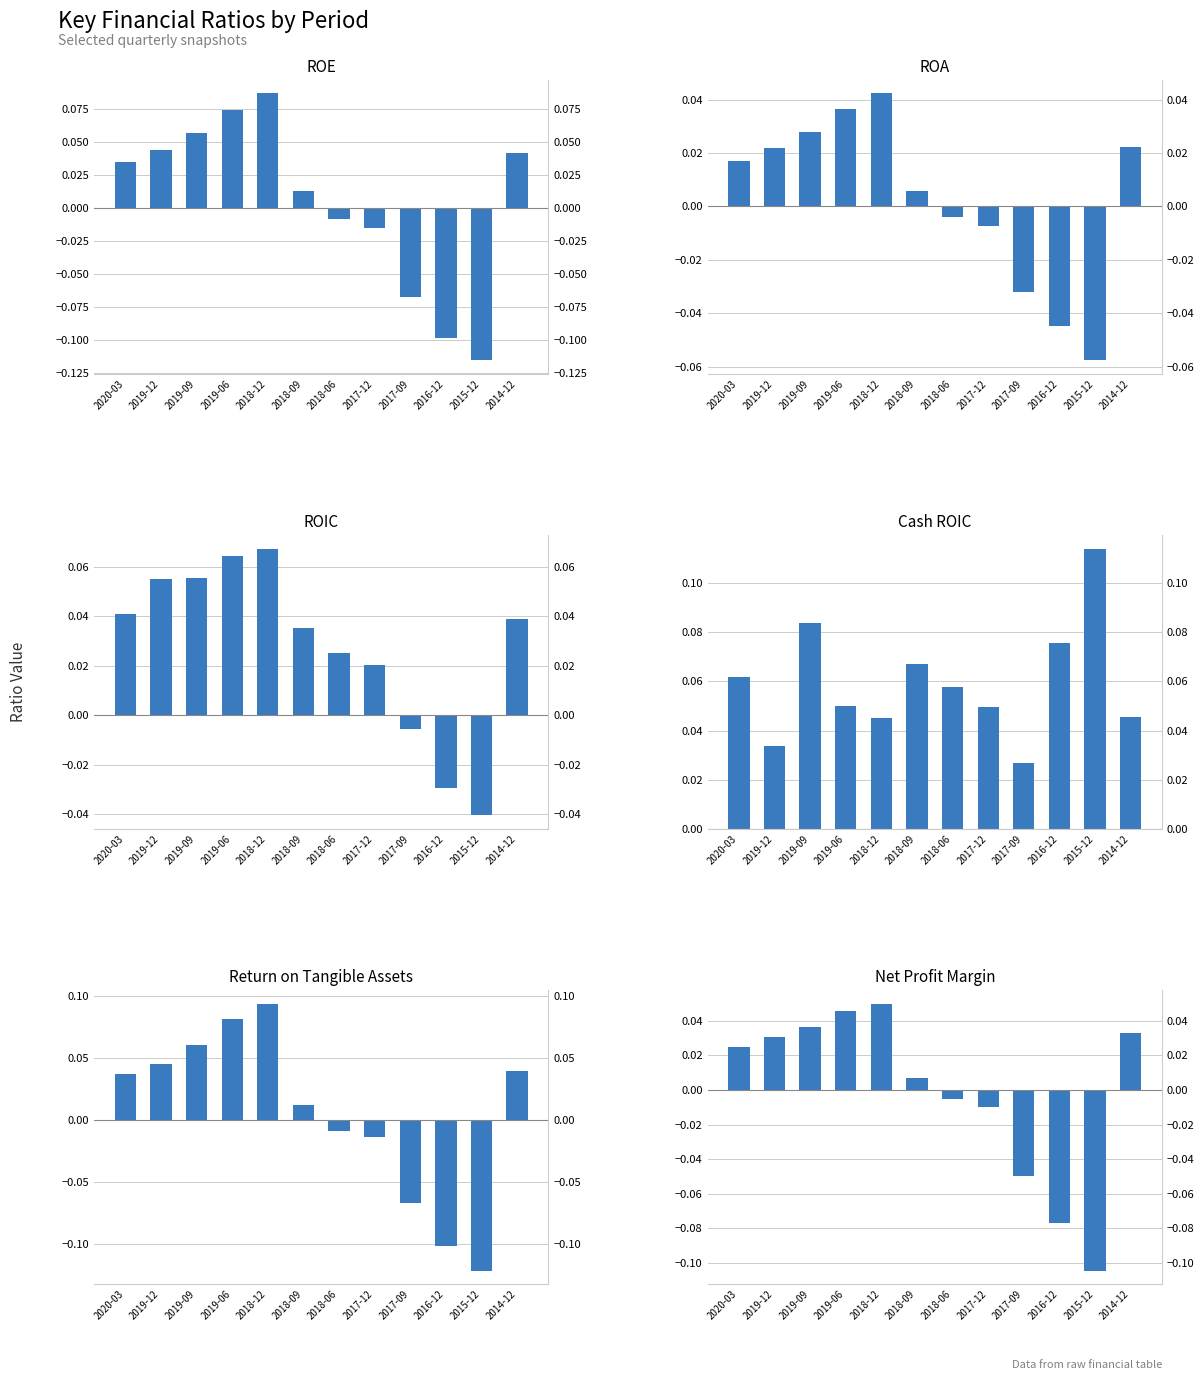

How many values in ROIC are below zero?

3